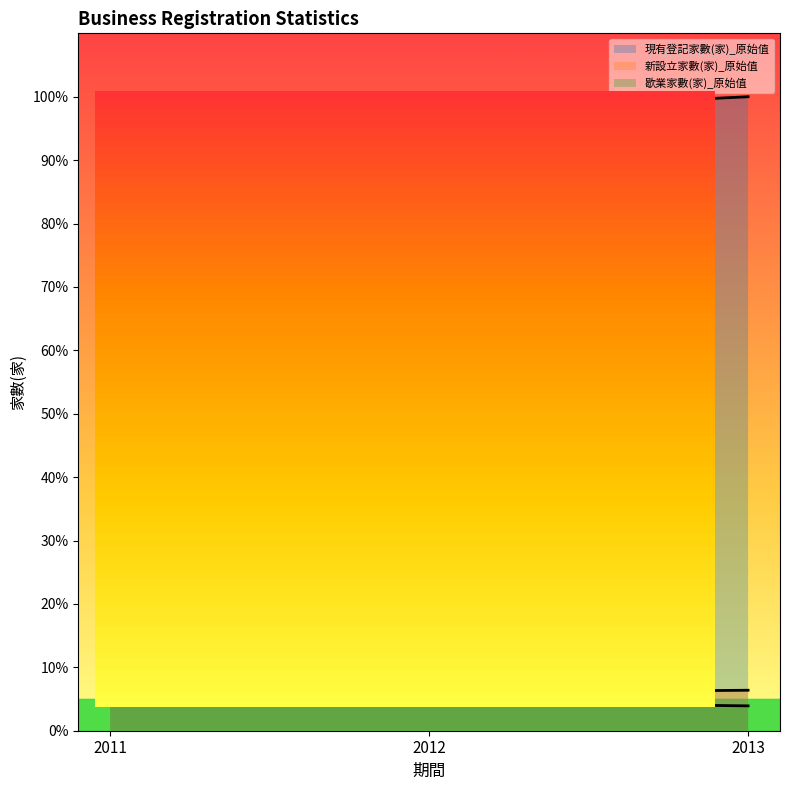

How many distinct data groups are displayed?

3